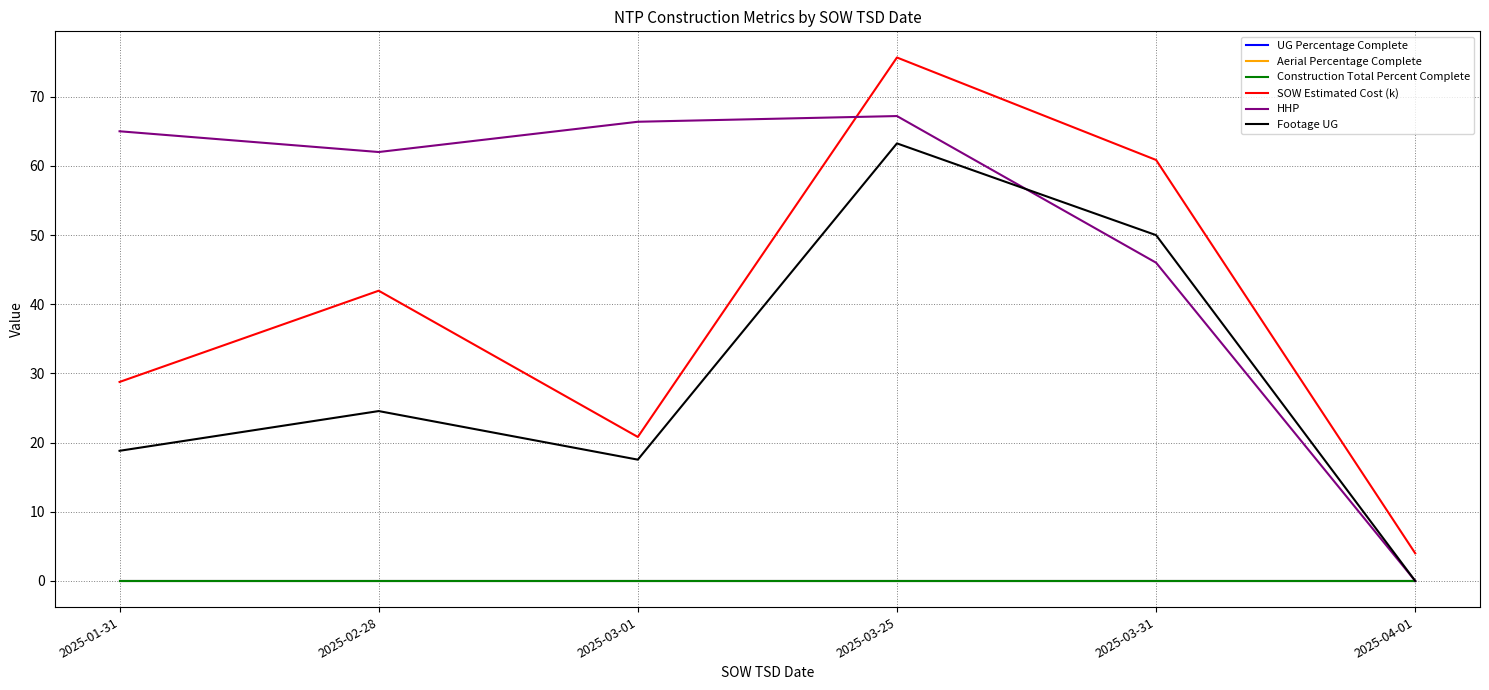

Is this an area chart (filled region under the line)?

No